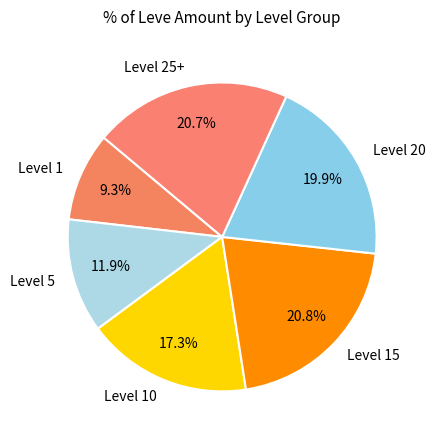

Which slice is the smallest?

Level 1